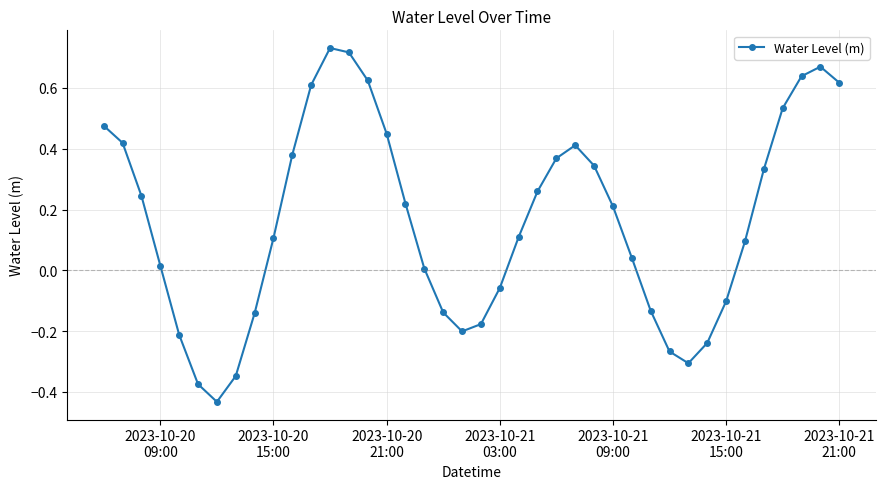

How many points are higher than both their immediate neighbors (excluding endpoints)?

3